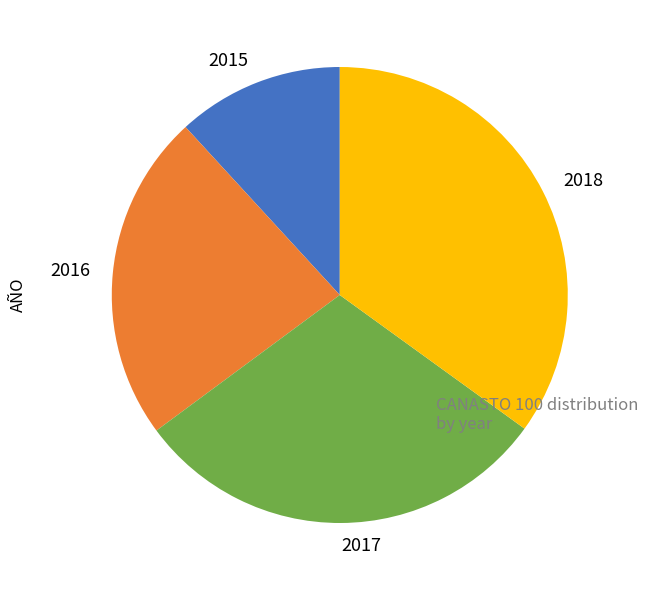

Approximately how many times larger is the value at 2018 compared to 2016?

1.5